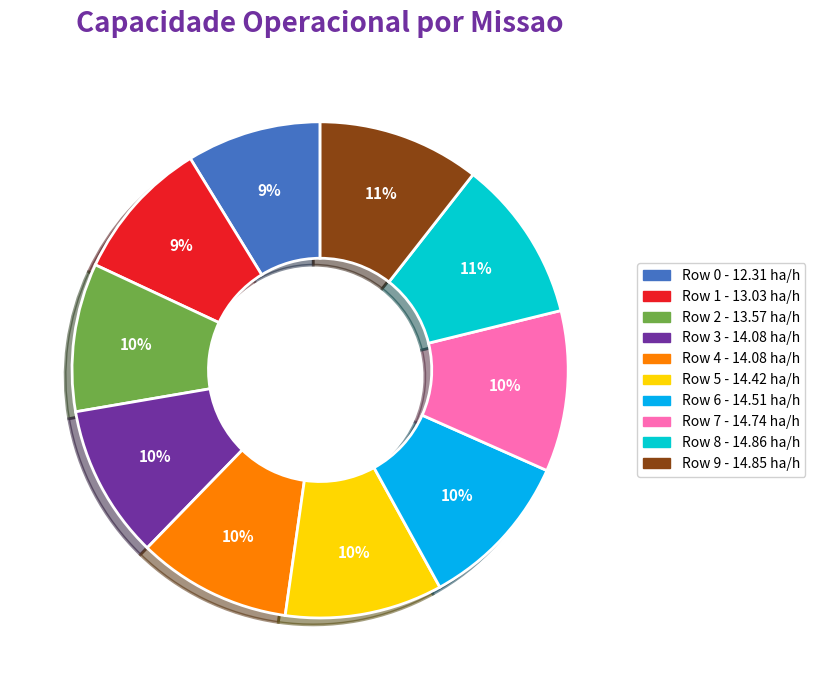

Is it true that Row 8 is 3% of the pie?

False